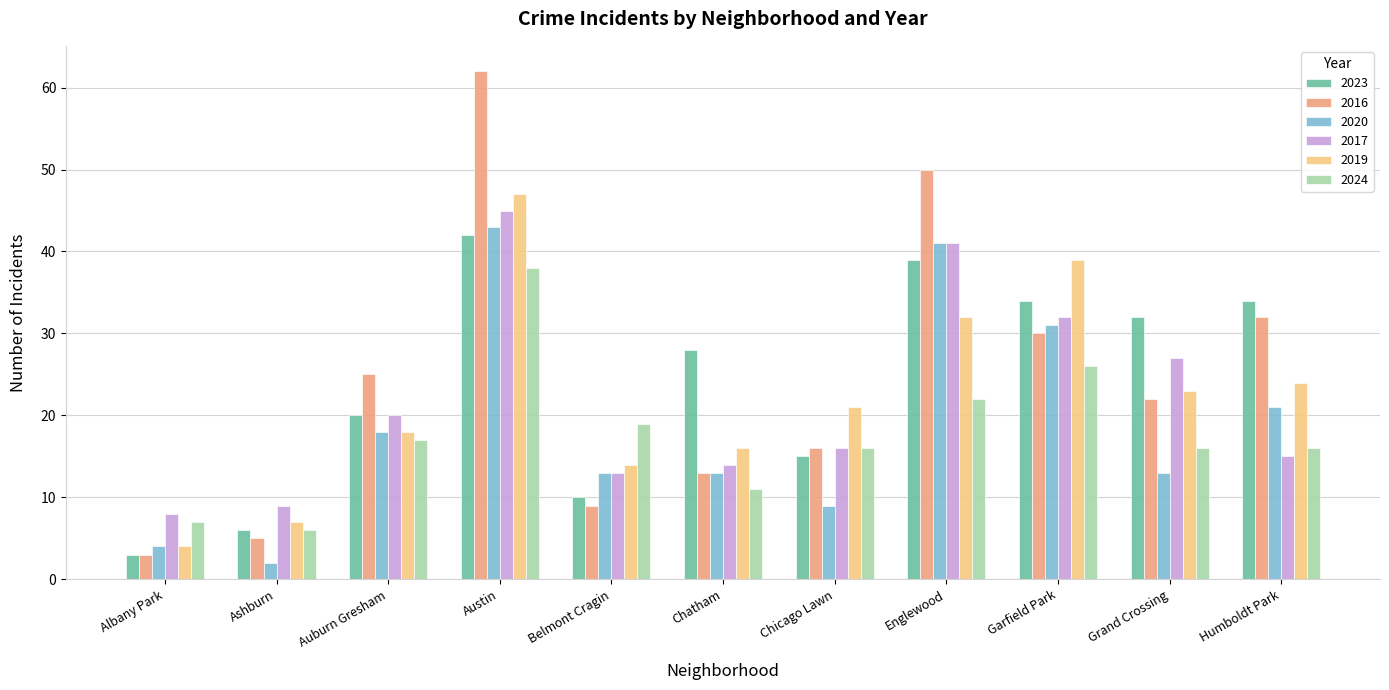

What is the sum of the 2016 values at Albany Park and Humboldt Park?

35